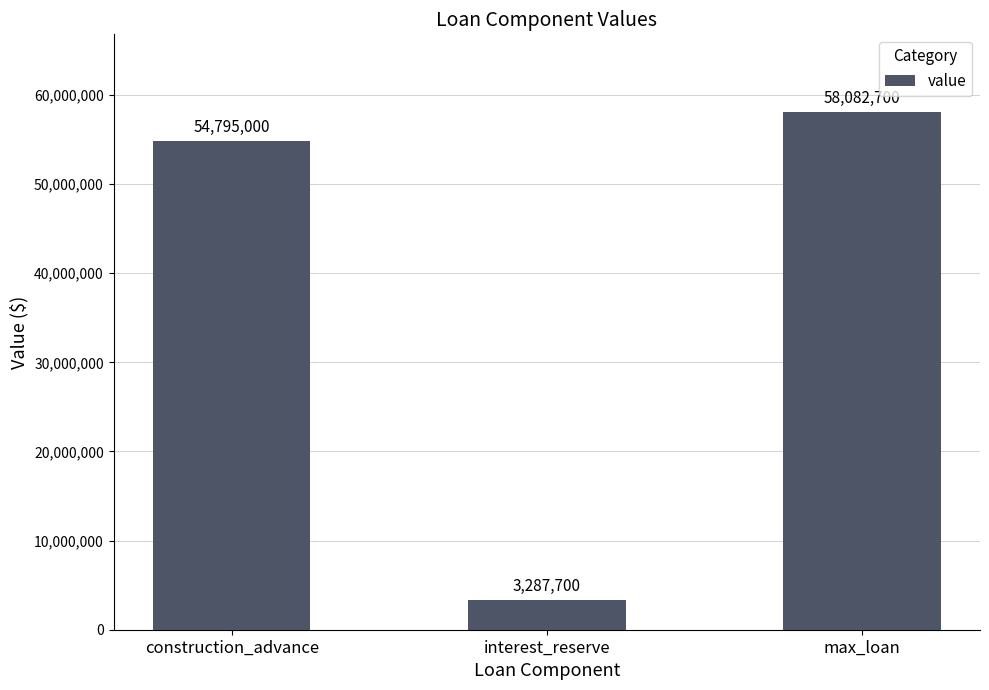

Which category has the highest value across all series?

max_loan